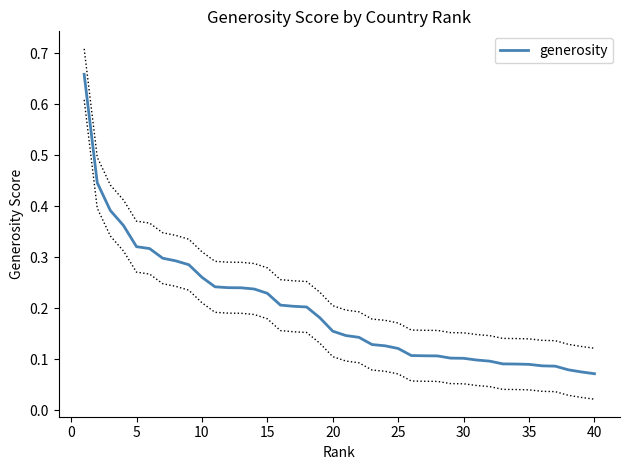

True or false: the data has more than 0 interior local peaks.

False